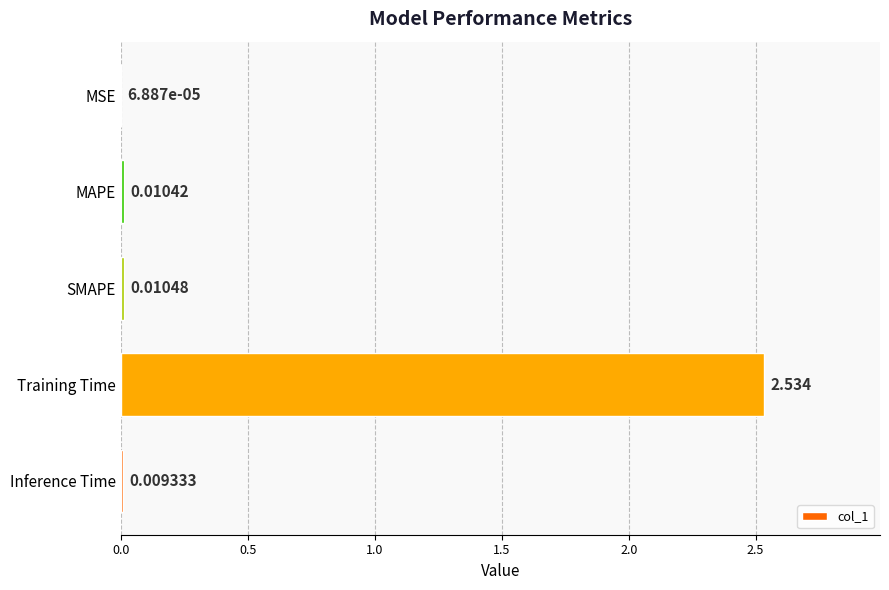

How many series are shown in this chart?

1